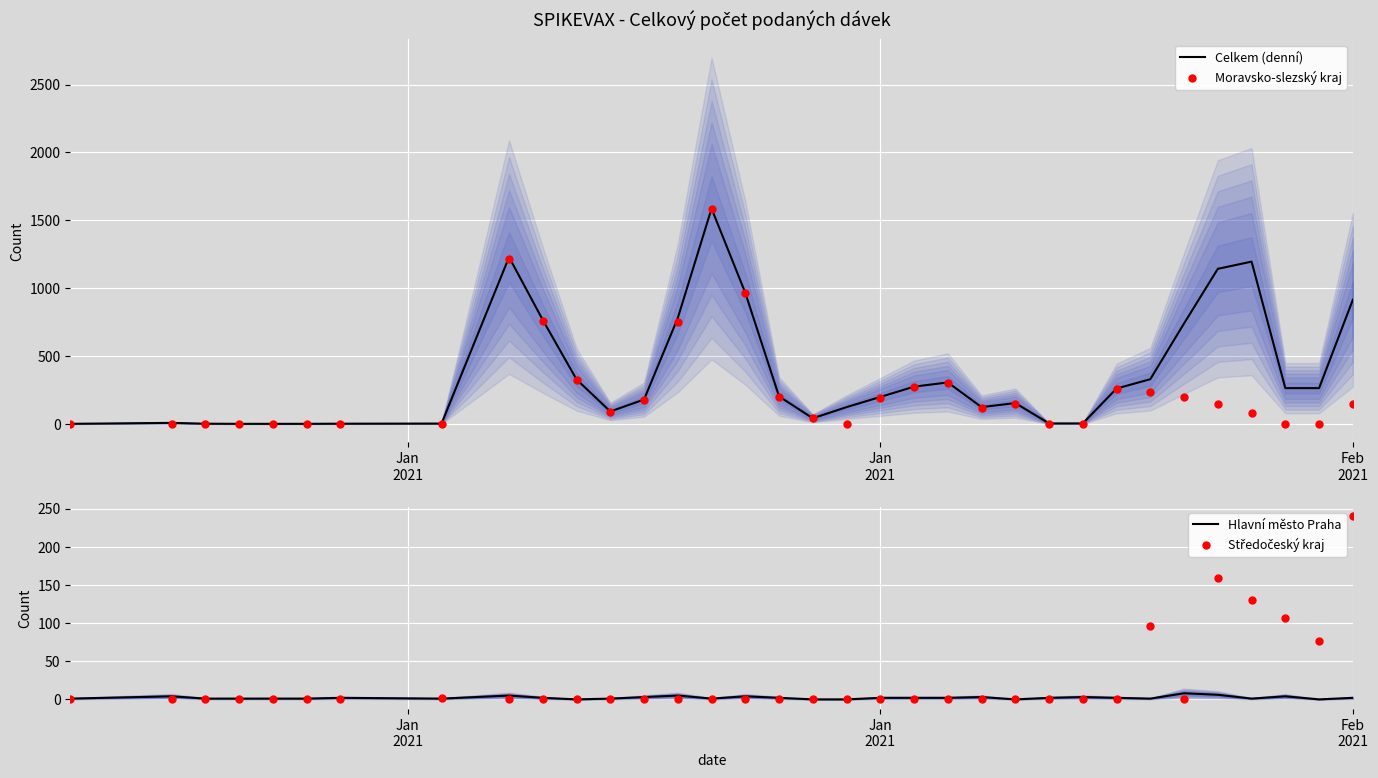

Which series contains the highest Y value?

Celkem (denní)